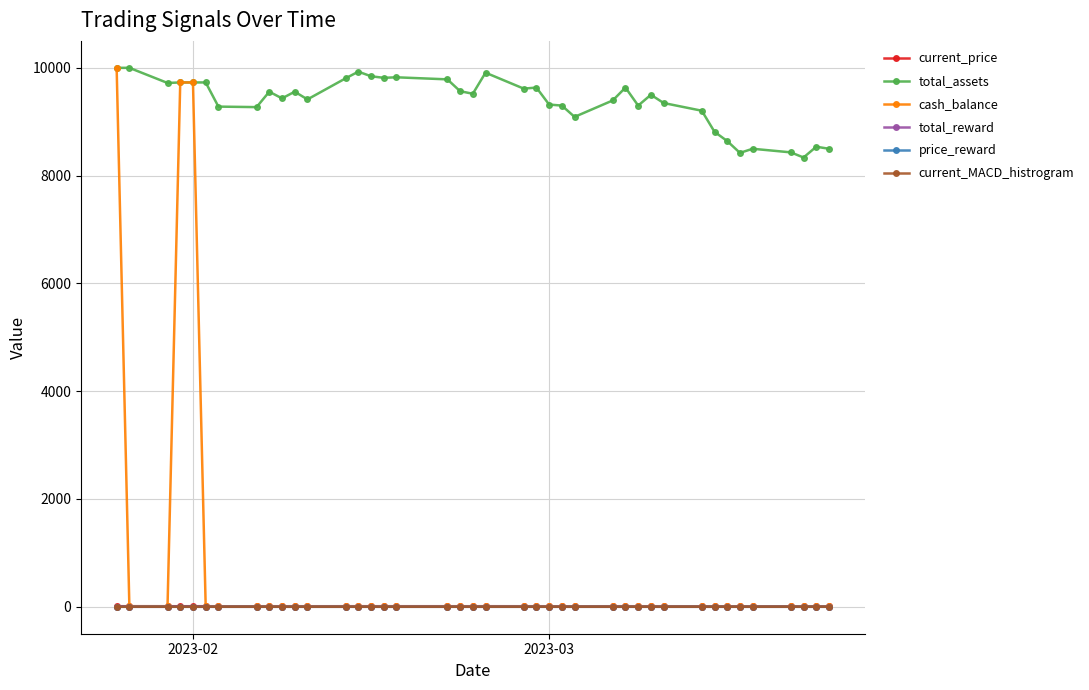

What is the maximum value shown in the chart?

10000.0